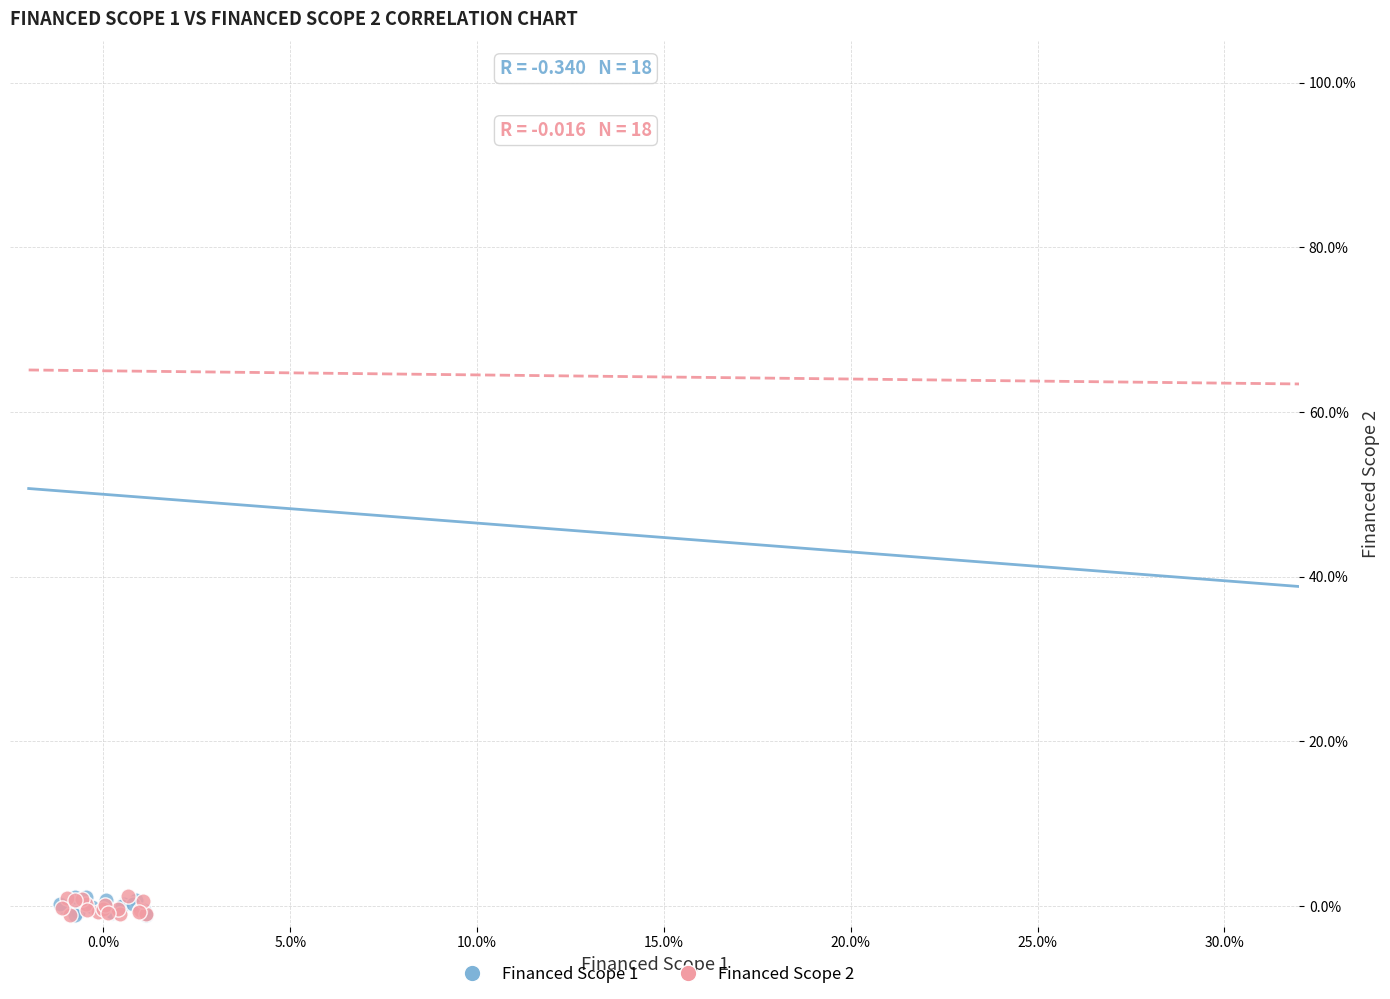

What are all the series names shown in the legend?

Financed Scope 1, Financed Scope 2